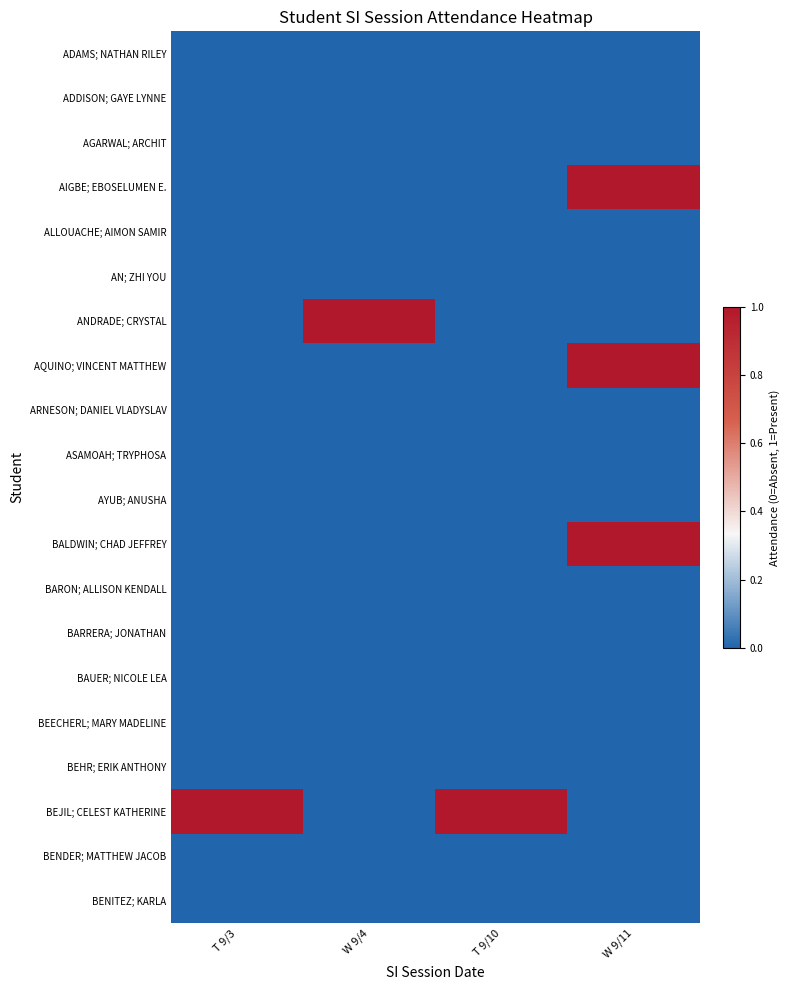

What is the difference between the highest and lowest values at W 9/11?

1